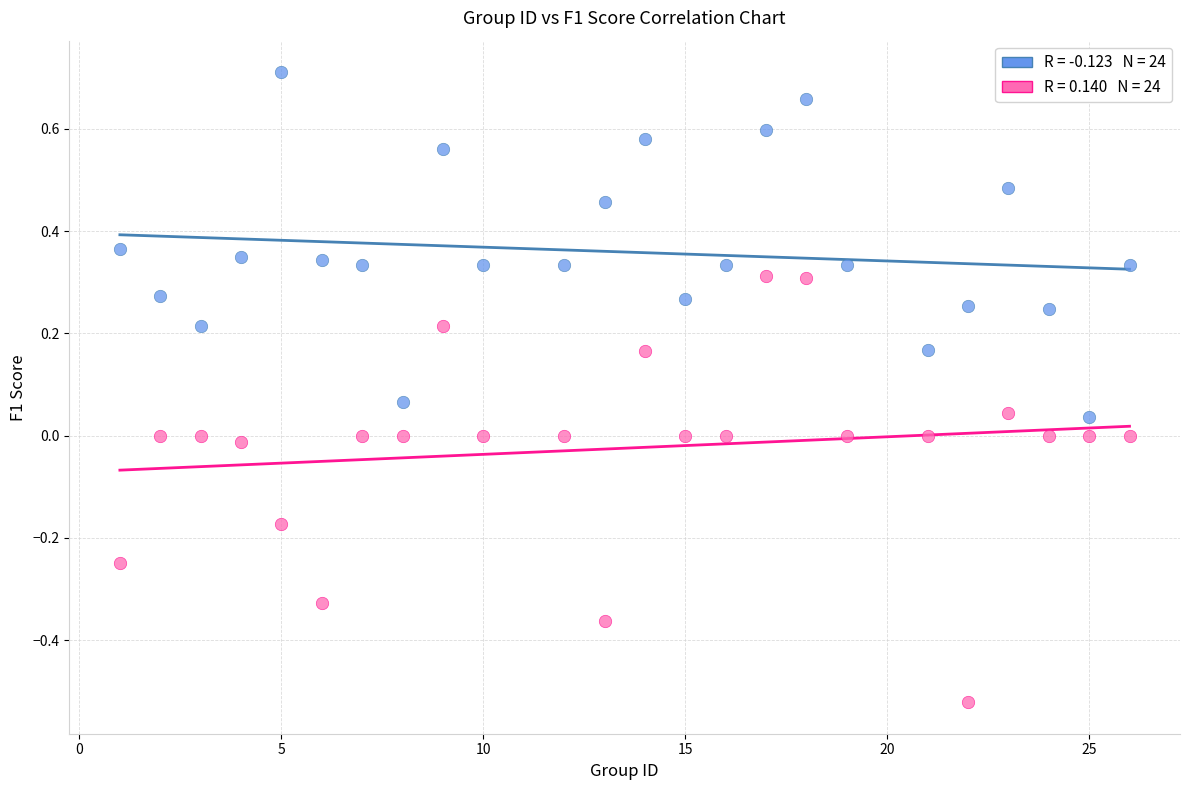

Across all data points, what is the range of X values (max minus min)?

25.0